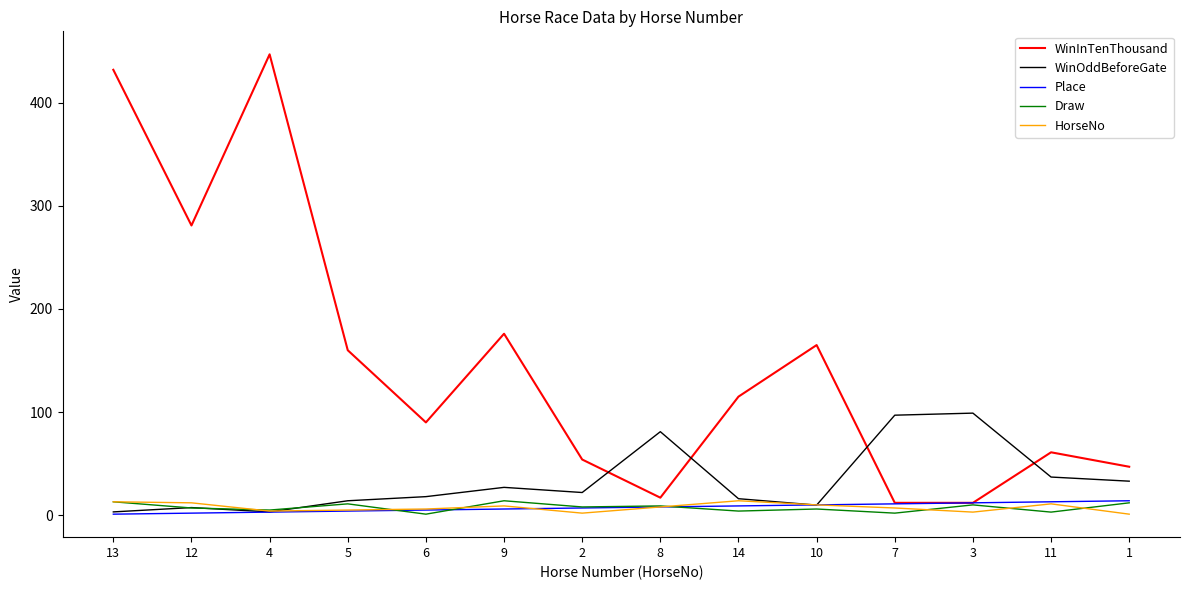

What is the maximum value for WinInTenThousand?

447.0